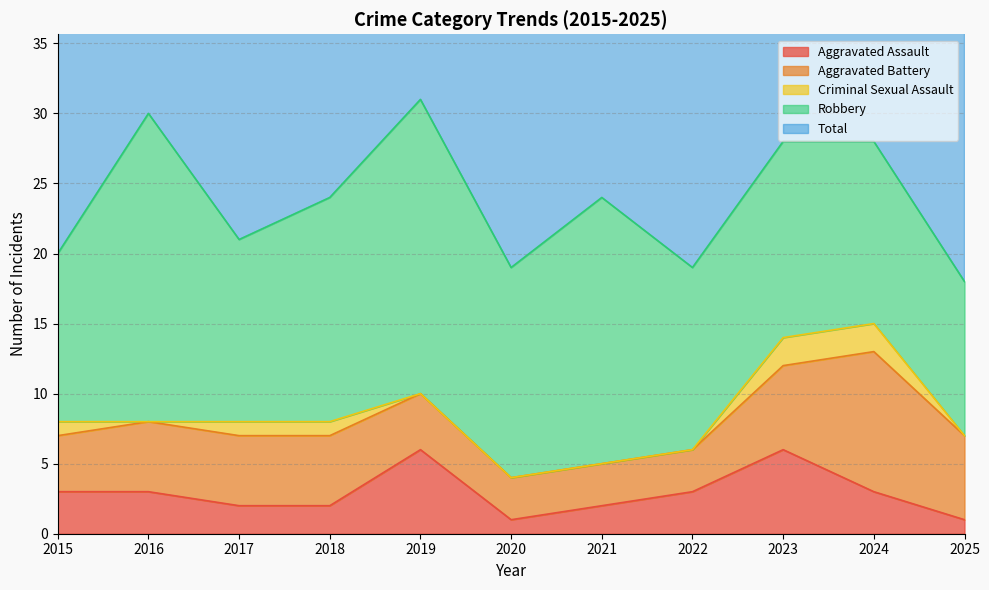

What is the difference between the Aggravated Battery values at 2015 and 2018?

1